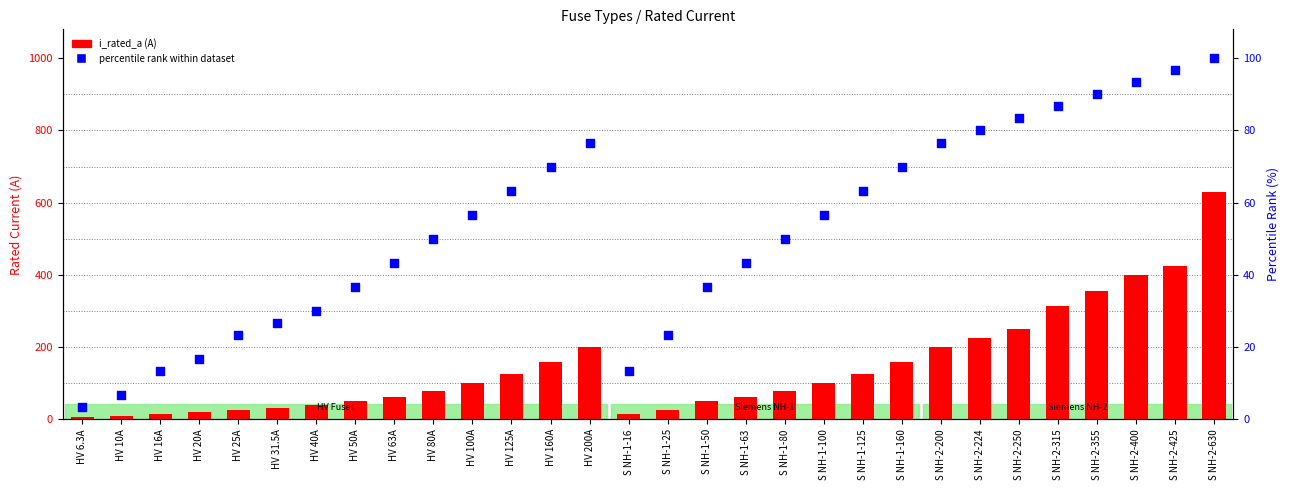

What is the total value across all series at HV 160A?

230.0